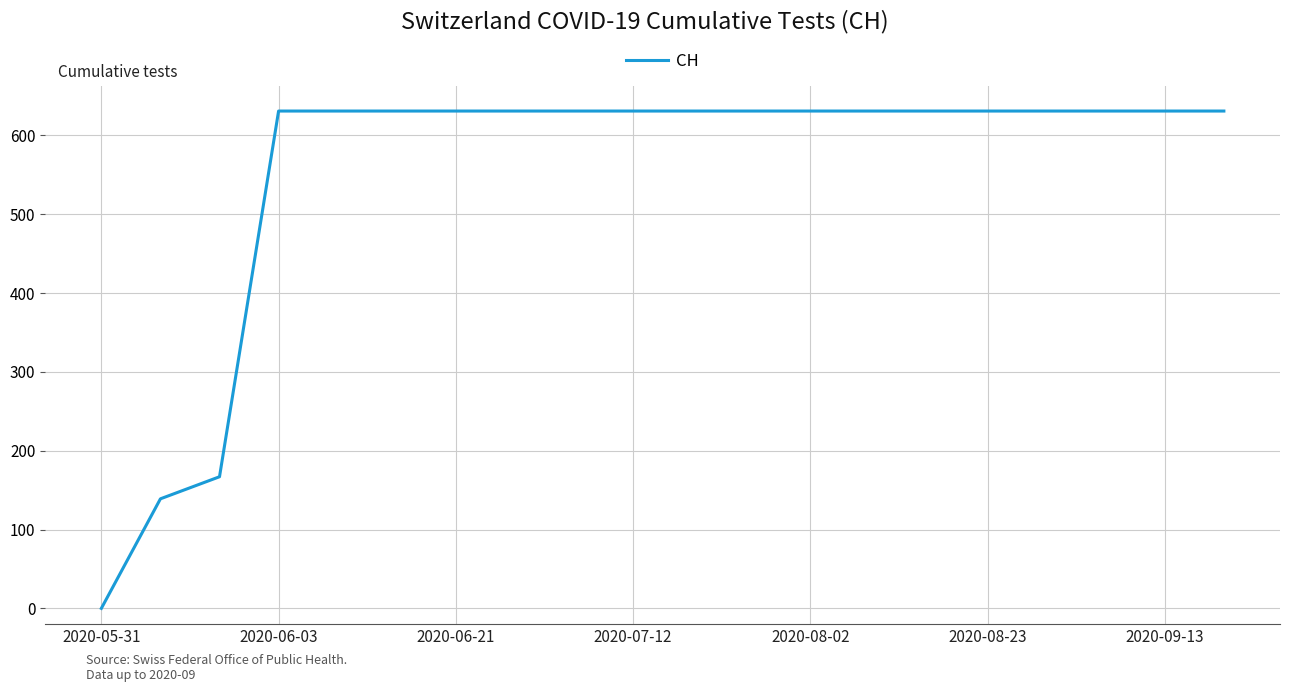

What is the difference between the maximum and minimum values?

631